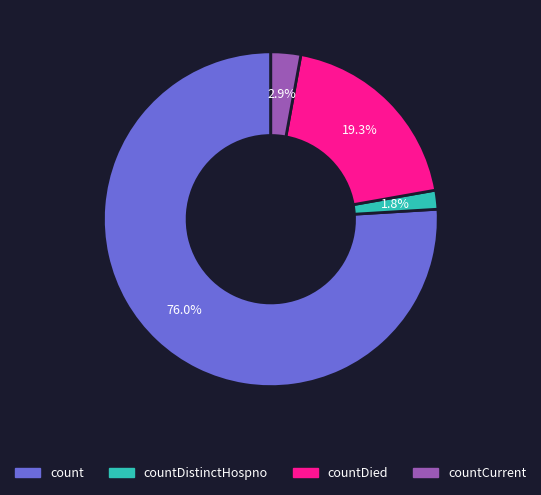

Count the number of slices in the pie.

4